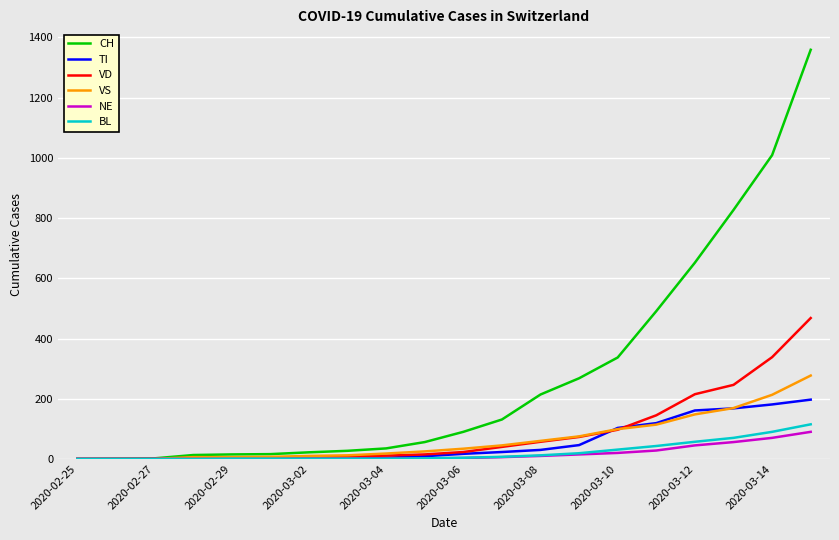

Which series has the largest range (max minus min)?

CH